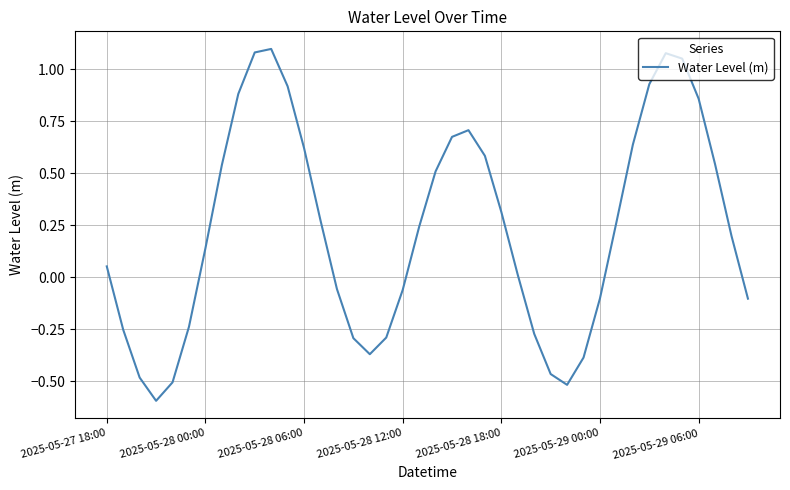

What is the difference between the maximum and minimum values?

1.7